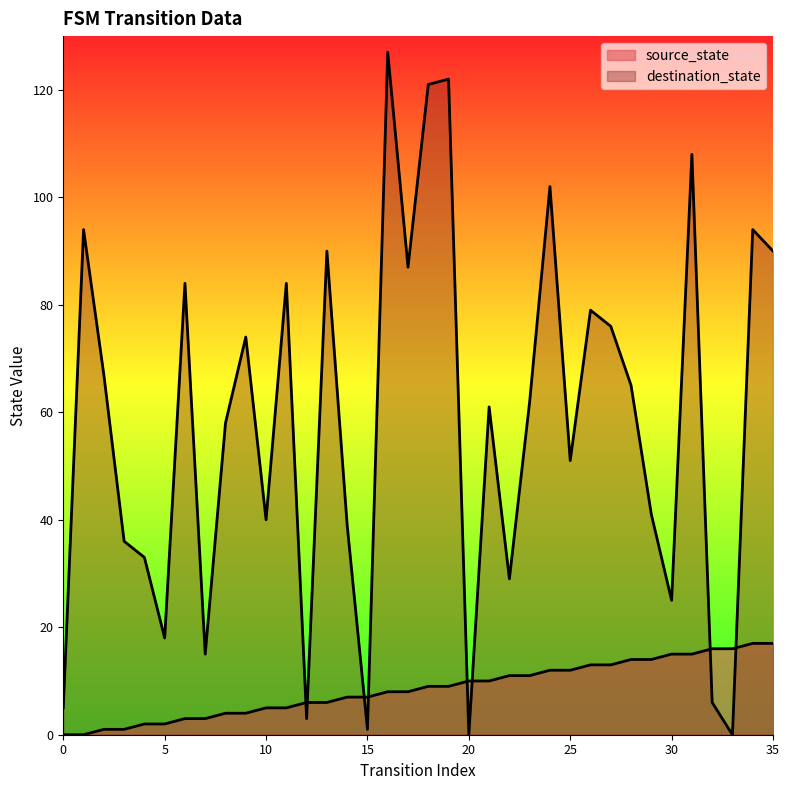

The source_state series shows 3 at 7. True or false?

True